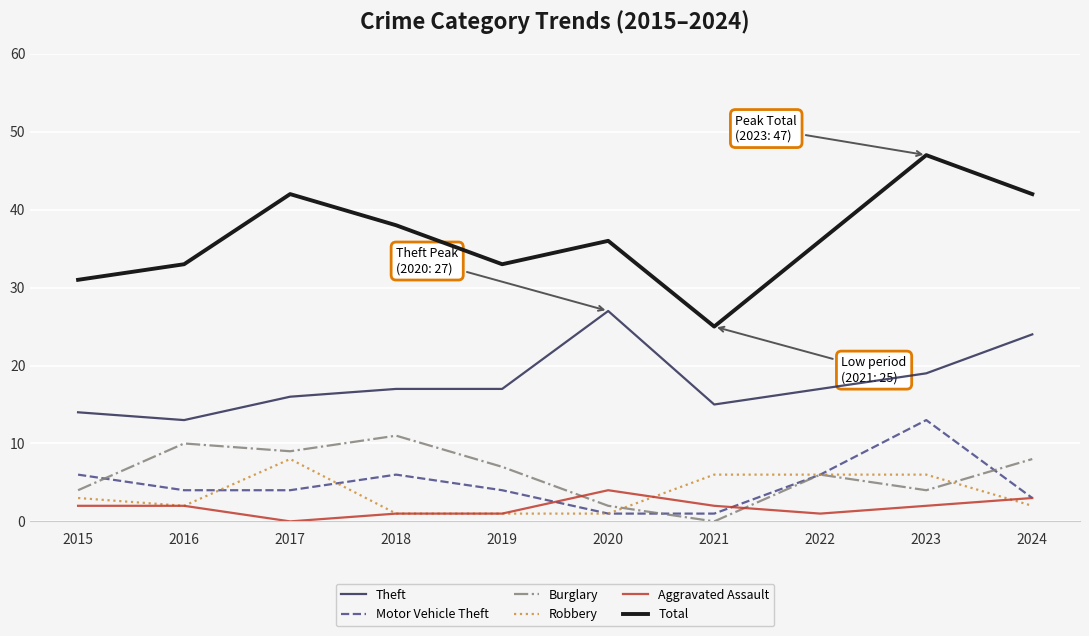

Reading right to left, list all the values displayed in this chart.

Theft: 2024=24	2023=19	2022=17	2021=15	2020=27	2019=17	2018=17	2017=16	2016=13	2015=14
Motor Vehicle Theft: 2024=3	2023=13	2022=6	2021=1	2020=1	2019=4	2018=6	2017=4	2016=4	2015=6
Burglary: 2024=8	2023=4	2022=6	2021=0	2020=2	2019=7	2018=11	2017=9	2016=10	2015=4
Robbery: 2024=2	2023=6	2022=6	2021=6	2020=1	2019=1	2018=1	2017=8	2016=2	2015=3
Aggravated Assault: 2024=3	2023=2	2022=1	2021=2	2020=4	2019=1	2018=1	2017=0	2016=2	2015=2
Total: 2024=42	2023=47	2022=36	2021=25	2020=36	2019=33	2018=38	2017=42	2016=33	2015=31